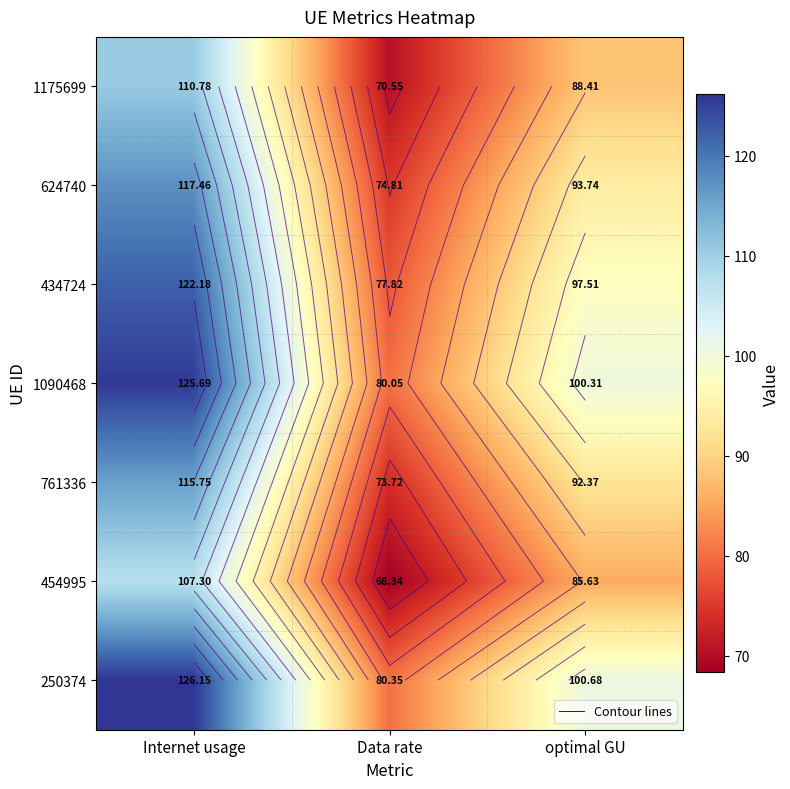

The 454995 series shows 33.1 at optimal GU. True or false?

False